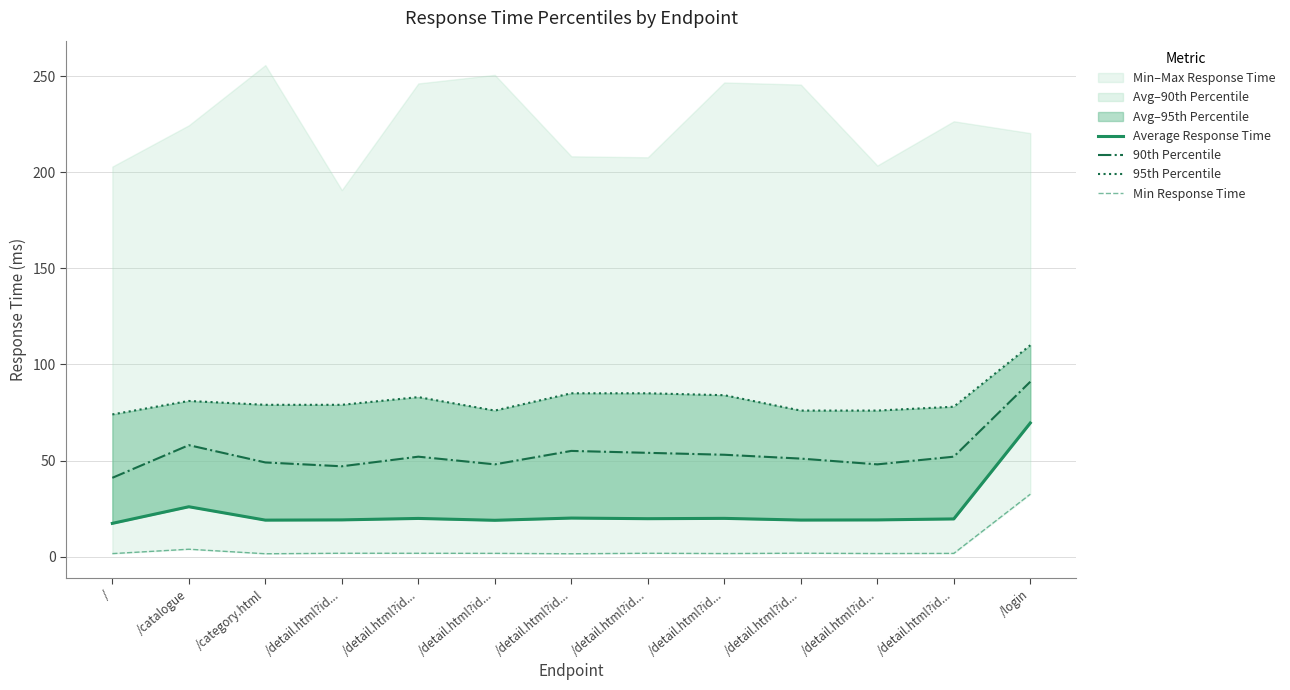

Which series has the largest total across all categories?

95th Percentile